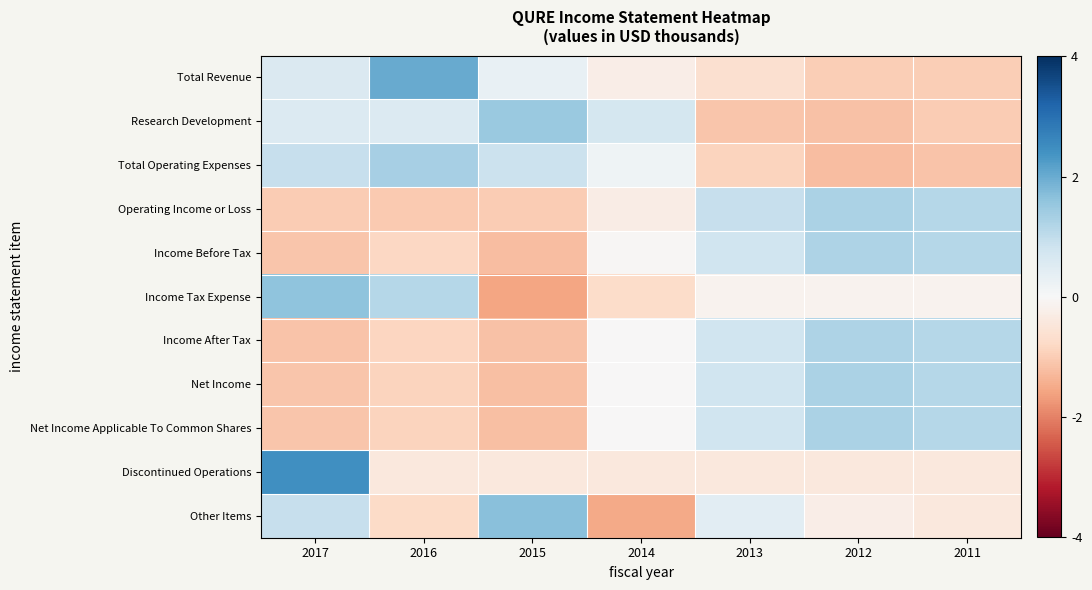

Reading left to right, list all the values displayed in this chart.

Total Revenue: 2017=0.6	2016=2.0	2015=0.3	2014=-0.3	2013=-0.6	2012=-1.0	2011=-1.0
Research Development: 2017=0.5	2016=0.6	2015=1.5	2014=0.7	2013=-1.1	2012=-1.2	2011=-1.0
Total Operating Expenses: 2017=0.9	2016=1.3	2015=0.8	2014=0.2	2013=-0.9	2012=-1.2	2011=-1.1
Operating Income or Loss: 2017=-1.0	2016=-1.0	2015=-1.0	2014=-0.3	2013=0.9	2012=1.3	2011=1.2
Income Before Tax: 2017=-1.1	2016=-0.8	2015=-1.2	2014=-0.0	2013=0.8	2012=1.2	2011=1.2
Income Tax Expense: 2017=1.6	2016=1.1	2015=-1.6	2014=-0.7	2013=-0.2	2012=-0.2	2011=-0.2
Income After Tax: 2017=-1.1	2016=-0.9	2015=-1.2	2014=-0.0	2013=0.8	2012=1.2	2011=1.2
Net Income: 2017=-1.1	2016=-0.9	2015=-1.2	2014=-0.0	2013=0.8	2012=1.3	2011=1.2
Net Income Applicable To Common Shares: 2017=-1.1	2016=-0.9	2015=-1.2	2014=-0.0	2013=0.8	2012=1.3	2011=1.2
Discontinued Operations: 2017=2.4	2016=-0.4	2015=-0.4	2014=-0.4	2013=-0.4	2012=-0.4	2011=-0.4
Other Items: 2017=0.9	2016=-0.8	2015=1.7	2014=-1.5	2013=0.4	2012=-0.3	2011=-0.4